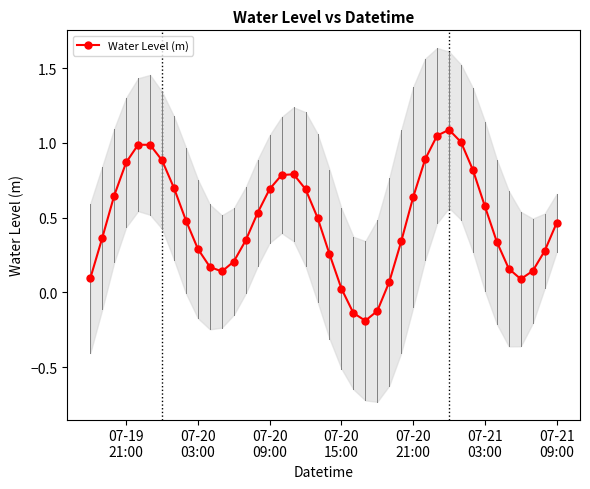

True or false: Water Level (m) has more than 2 interior local peaks.

True